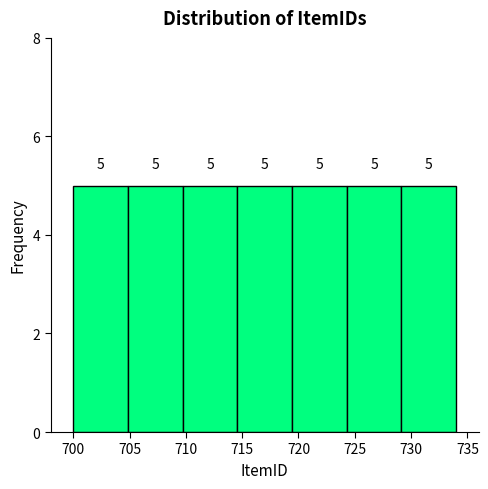

What is the height of the bar covering 709.5 to 714.5 on the x-axis? The bar edges are not printed on the chart, so give them approximately, as read against the axis.

5